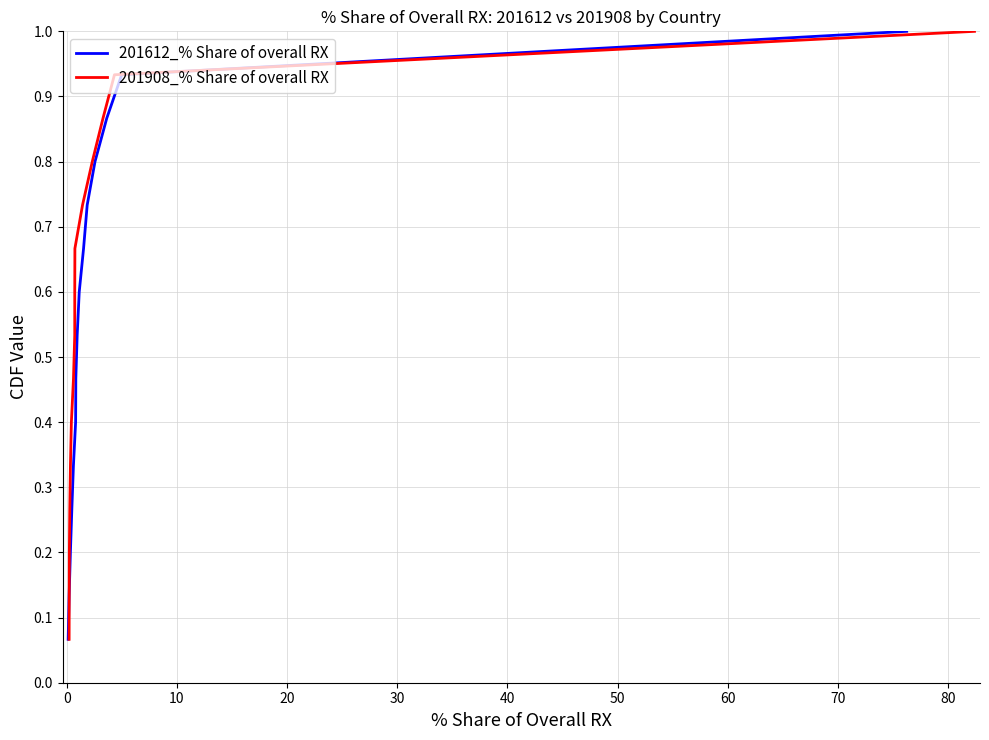

How many lines are shown in the chart?

2